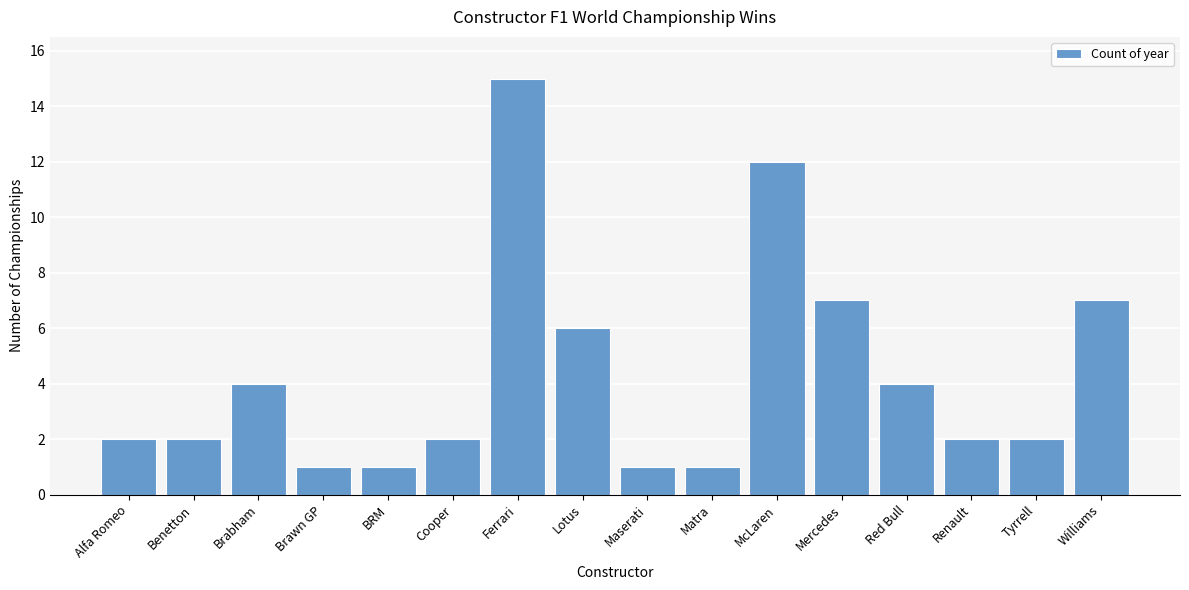

Reading right to left, list all the values displayed in this chart.

Williams=7	Tyrrell=2	Renault=2	Red Bull=4	Mercedes=7	McLaren=12	Matra=1	Maserati=1	Lotus=6	Ferrari=15	Cooper=2	BRM=1	Brawn GP=1	Brabham=4	Benetton=2	Alfa Romeo=2